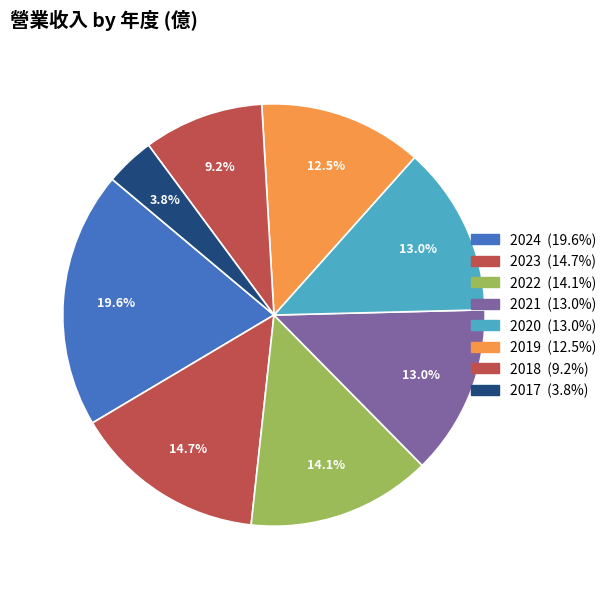

To the nearest percent, what is the difference between the largest and smallest slice percentages?

16%